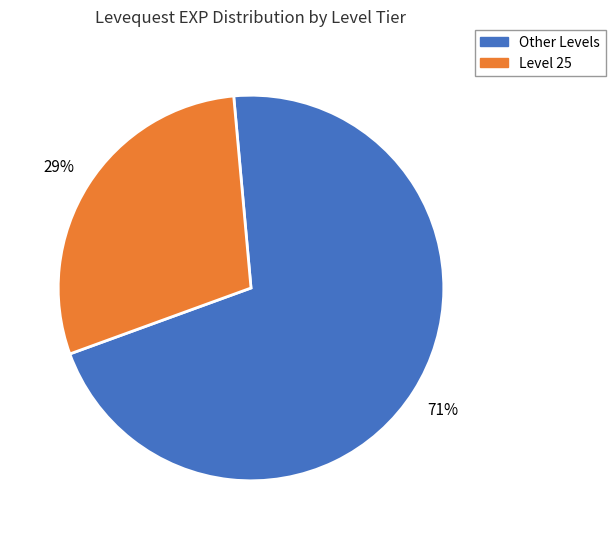

Is there a majority slice in this chart?

Yes